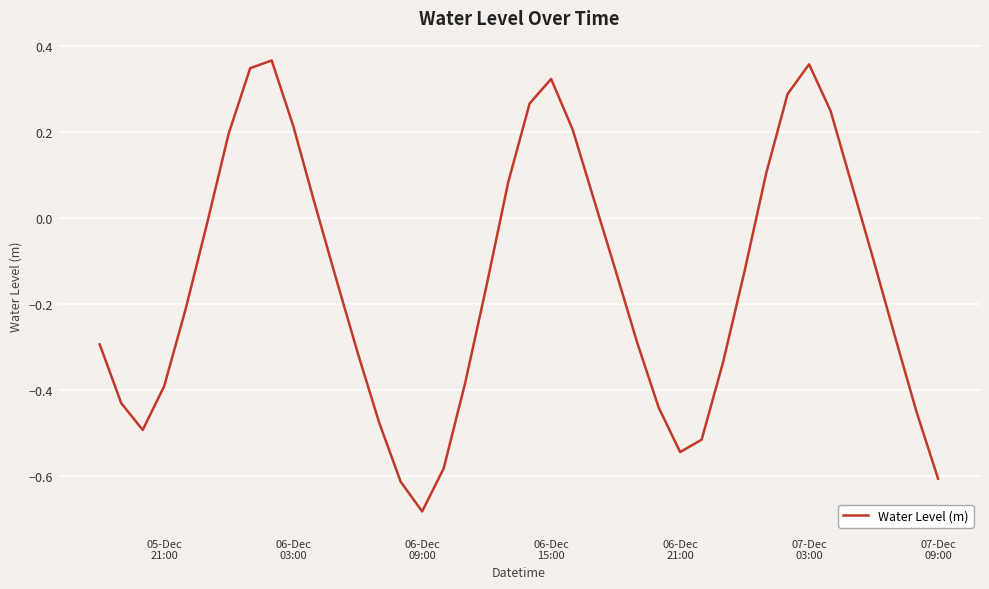

Does the chart display data point markers on the line(s)?

No